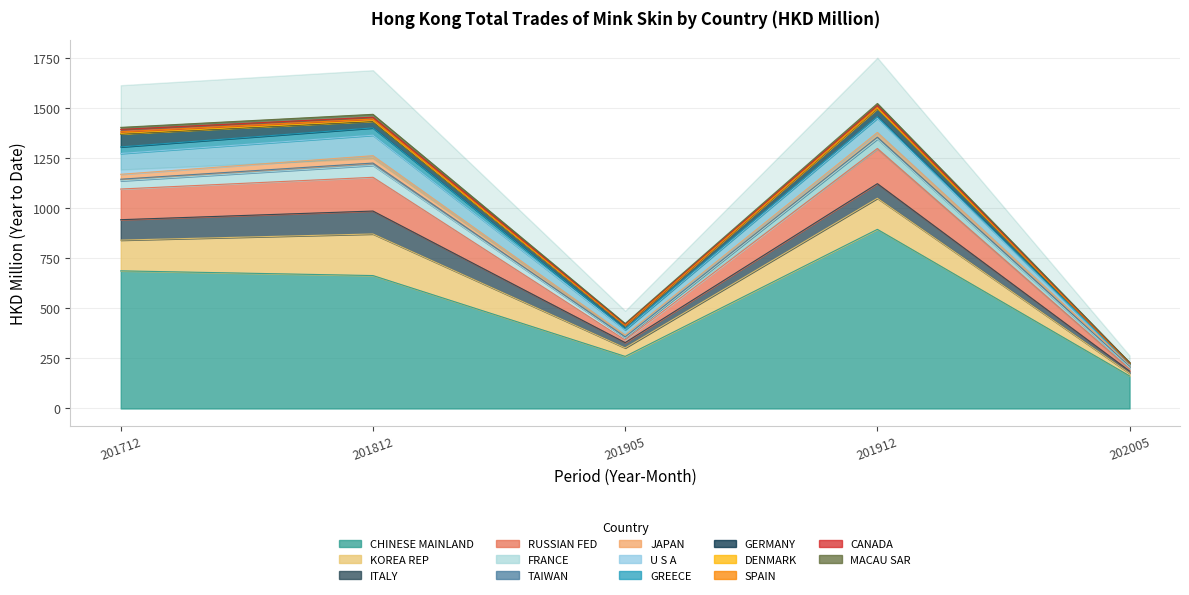

Reading left to right, list all the values displayed in this chart.

201712: 688.2	153.7	102.1	153.4	41.1	8.0	24.5	104.0	33.0	65.0	2.3	8.1	12.1	10.1
201812: 664.6	208.0	114.6	168.7	59.7	11.5	36.8	102.3	36.7	33.0	2.8	8.4	9.3	14.4
201905: 260.4	42.4	26.5	13.0	11.3	4.2	9.2	26.0	4.7	18.6	0.2	0.9	3.5	3.9
201912: 895.7	155.4	73.1	175.9	47.9	8.5	23.9	71.1	7.2	41.3	1.2	5.1	8.6	10.2
202005: 162.7	13.1	11.3	10.2	8.7	6.1	5.6	3.2	2.8	2.0	0.7	0.6	0.8	2.3